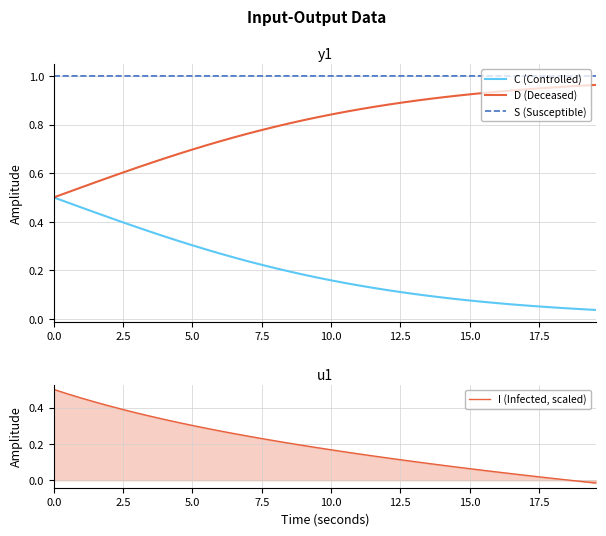

True or false: C (Controlled) and S (Susceptible) cross at least once.

False